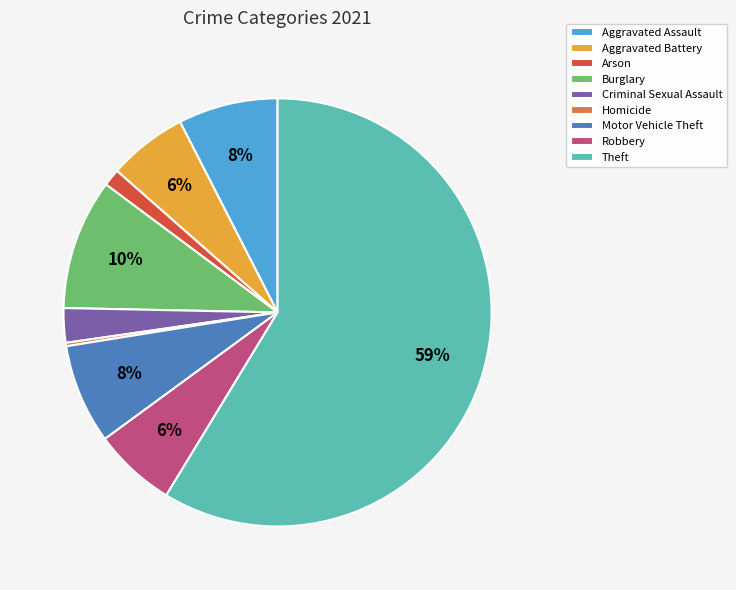

Is it true that Motor Vehicle Theft is 22% of the pie?

False